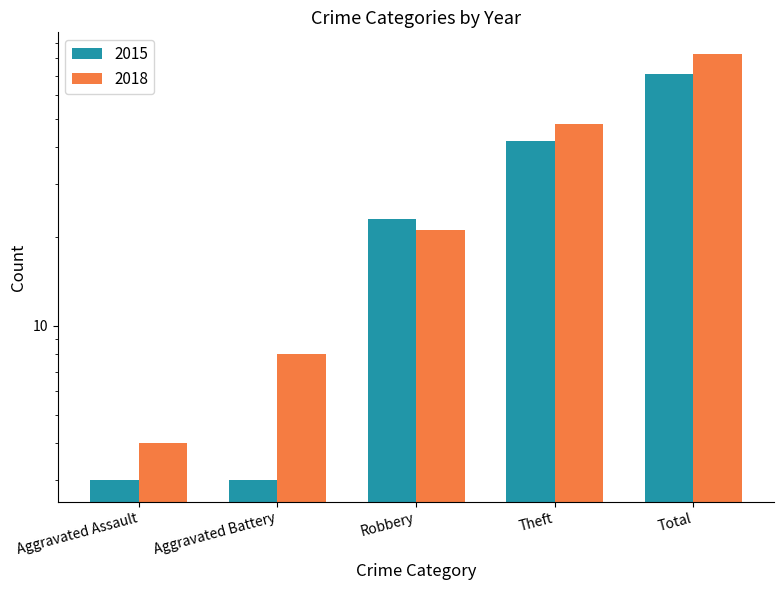

What is the spread (max minus min) of values at Total?

12